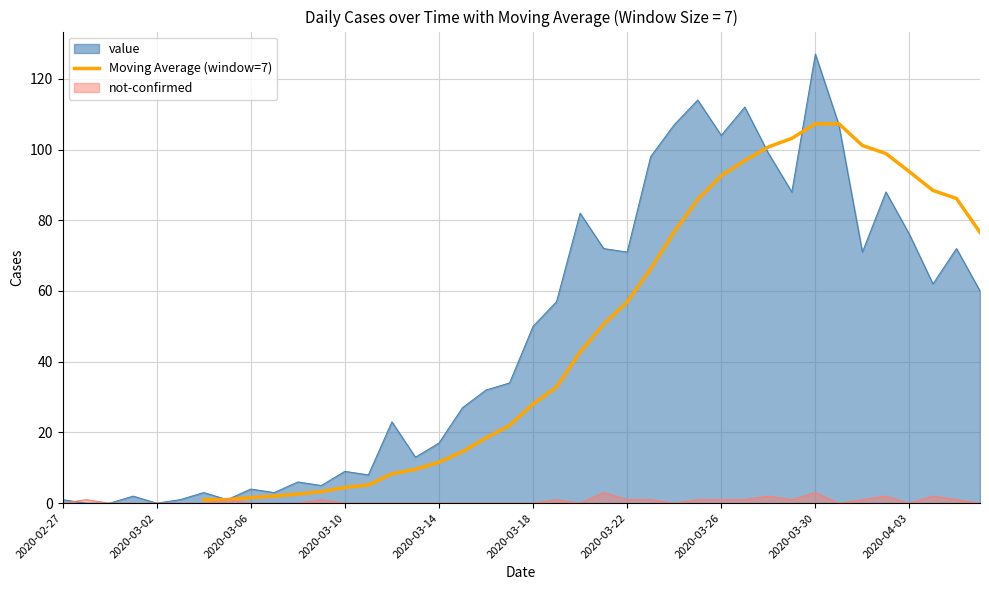

How many lines are shown in the chart?

1